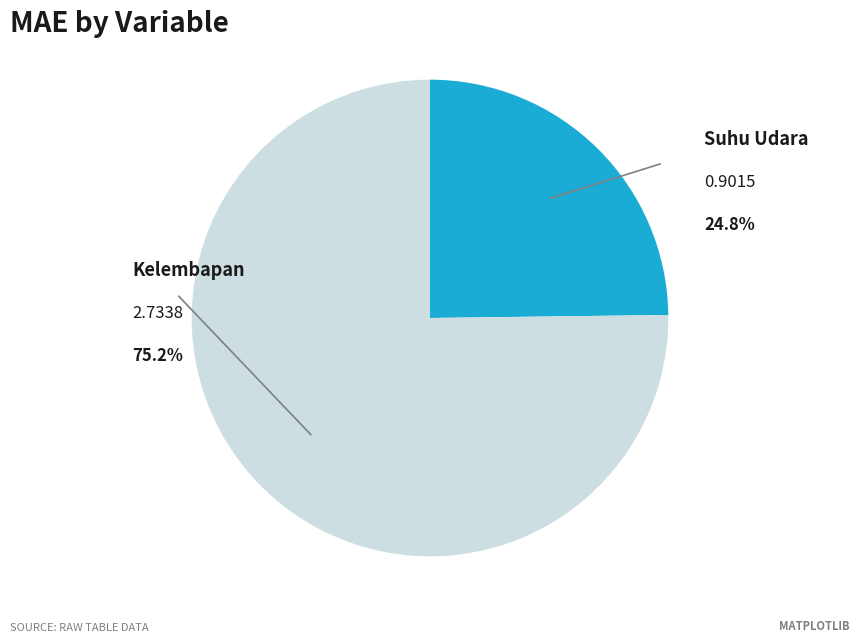

Is there any slice that represents more than half of the pie?

Yes